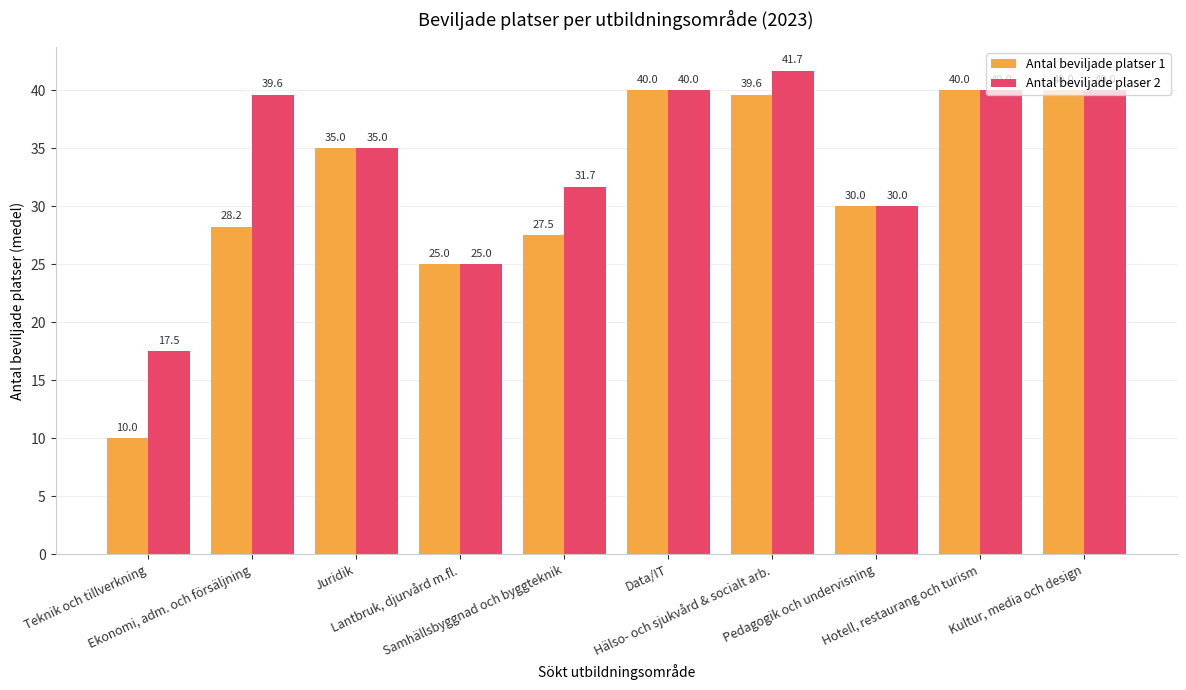

Count the number of categories in the chart.

10